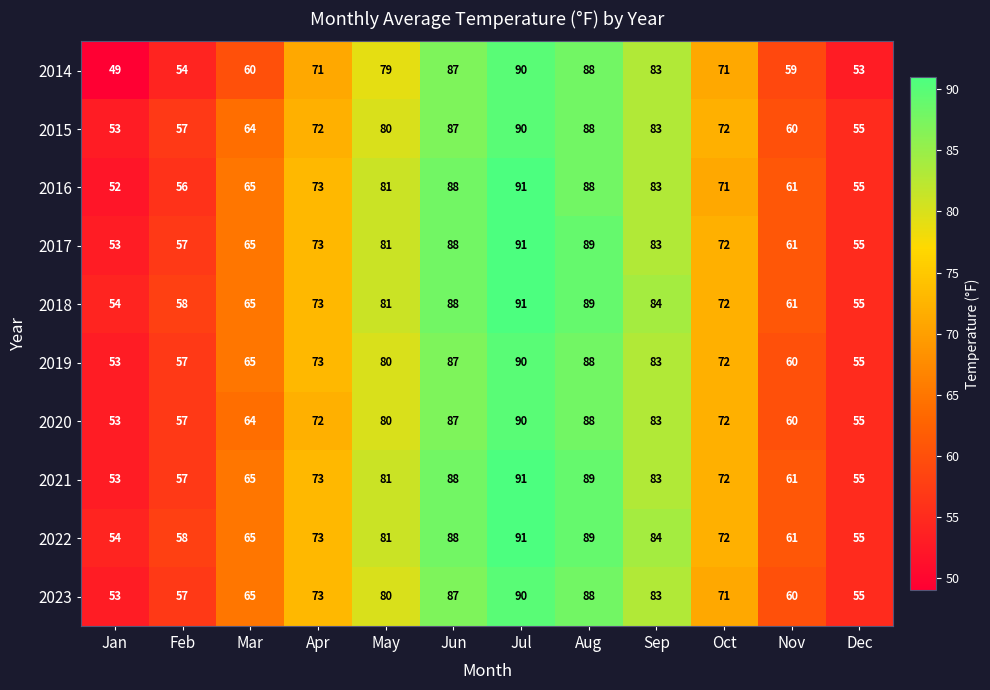

List the labels in order of 2019 value, largest first.

Jul, Aug, Jun, Sep, May, Apr, Oct, Mar, Nov, Feb, Dec, Jan